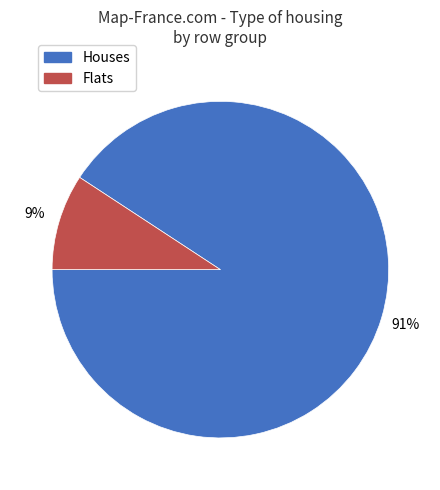

Combined, do Houses and Flats account for over 50%?

Yes